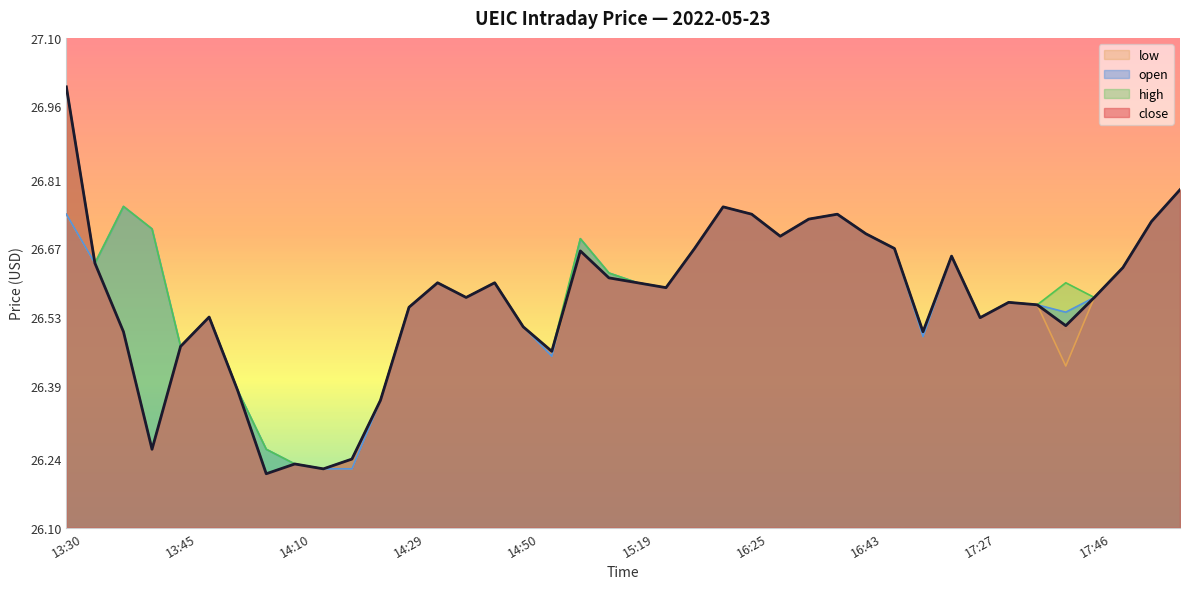

Reading right to left, transcribe all the data shown in this chart.

close: 18:00=26.8	17:56=26.7	17:53=26.6	17:46=26.6	17:38=26.5	17:34=26.6	17:33=26.6	17:27=26.5	17:26=26.7	17:22=26.5	17:04=26.7	16:43=26.7	16:36=26.7	16:34=26.7	16:29=26.7	16:25=26.7	16:23=26.8	15:38=26.7	15:21=26.6	15:19=26.6	15:14=26.6	15:04=26.7	14:51=26.5	14:50=26.5	14:39=26.6	14:35=26.6	14:30=26.6	14:29=26.6	14:15=26.4	14:13=26.2	14:12=26.2	14:10=26.2	13:55=26.2	13:53=26.4	13:46=26.5	13:45=26.5	13:40=26.3	13:36=26.5	13:32=26.6	13:30=27.0
open: 18:00=26.8	17:56=26.7	17:53=26.6	17:46=26.6	17:38=26.5	17:34=26.6	17:33=26.6	17:27=26.5	17:26=26.7	17:22=26.5	17:04=26.7	16:43=26.7	16:36=26.7	16:34=26.7	16:29=26.7	16:25=26.7	16:23=26.8	15:38=26.7	15:21=26.6	15:19=26.6	15:14=26.6	15:04=26.7	14:51=26.4	14:50=26.5	14:39=26.6	14:35=26.6	14:30=26.6	14:29=26.6	14:15=26.4	14:13=26.2	14:12=26.2	14:10=26.2	13:55=26.3	13:53=26.4	13:46=26.5	13:45=26.5	13:40=26.7	13:36=26.8	13:32=26.6	13:30=26.7
high: 18:00=26.8	17:56=26.7	17:53=26.6	17:46=26.6	17:38=26.6	17:34=26.6	17:33=26.6	17:27=26.5	17:26=26.7	17:22=26.5	17:04=26.7	16:43=26.7	16:36=26.7	16:34=26.7	16:29=26.7	16:25=26.7	16:23=26.8	15:38=26.7	15:21=26.6	15:19=26.6	15:14=26.6	15:04=26.7	14:51=26.5	14:50=26.5	14:39=26.6	14:35=26.6	14:30=26.6	14:29=26.6	14:15=26.4	14:13=26.2	14:12=26.2	14:10=26.2	13:55=26.3	13:53=26.4	13:46=26.5	13:45=26.5	13:40=26.7	13:36=26.8	13:32=26.6	13:30=27.0
low: 18:00=26.8	17:56=26.7	17:53=26.6	17:46=26.6	17:38=26.4	17:34=26.6	17:33=26.6	17:27=26.5	17:26=26.7	17:22=26.5	17:04=26.7	16:43=26.7	16:36=26.7	16:34=26.7	16:29=26.7	16:25=26.7	16:23=26.8	15:38=26.7	15:21=26.6	15:19=26.6	15:14=26.6	15:04=26.7	14:51=26.4	14:50=26.5	14:39=26.6	14:35=26.6	14:30=26.6	14:29=26.6	14:15=26.4	14:13=26.2	14:12=26.2	14:10=26.2	13:55=26.2	13:53=26.4	13:46=26.5	13:45=26.5	13:40=26.3	13:36=26.5	13:32=26.6	13:30=26.7